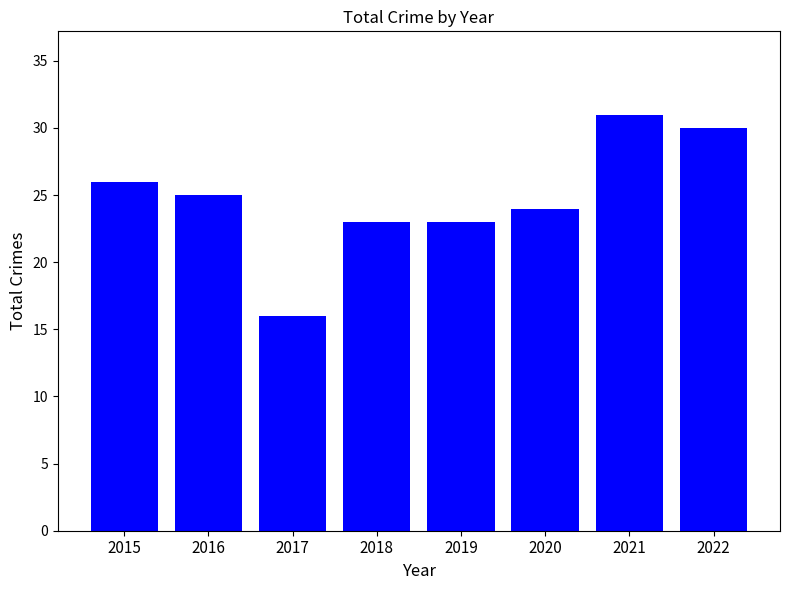

What is the value of the 2nd bar from the left?

25